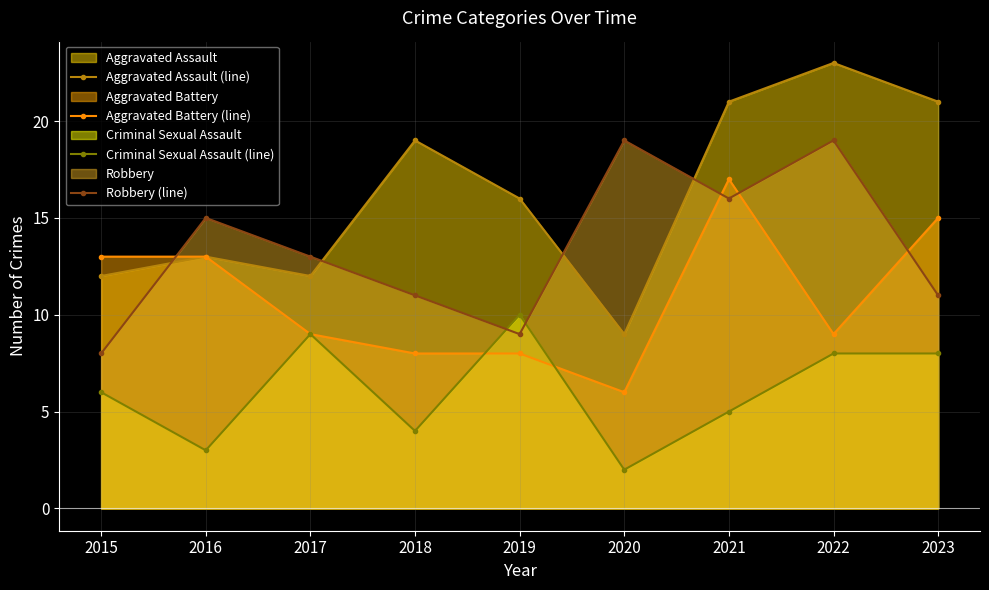

How many data points does each series have?

9